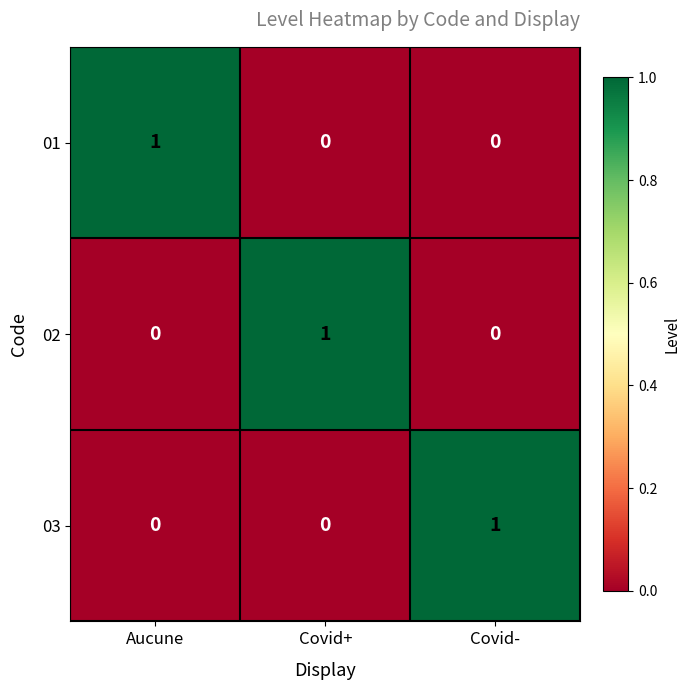

Reading left to right, what are all the values shown in this chart?

01: 1	0	0
02: 0	1	0
03: 0	0	1